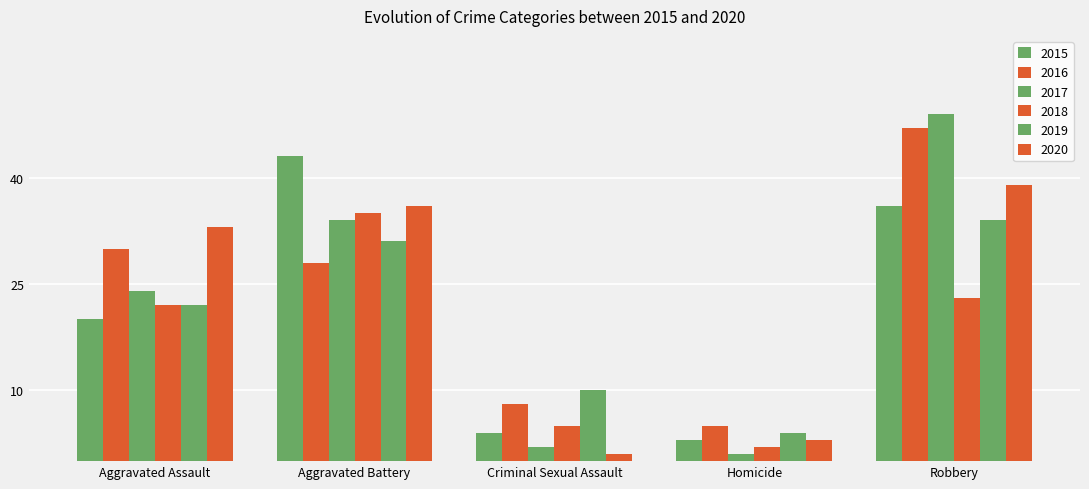

At which label does 2020 first exceed 33?

Aggravated Battery